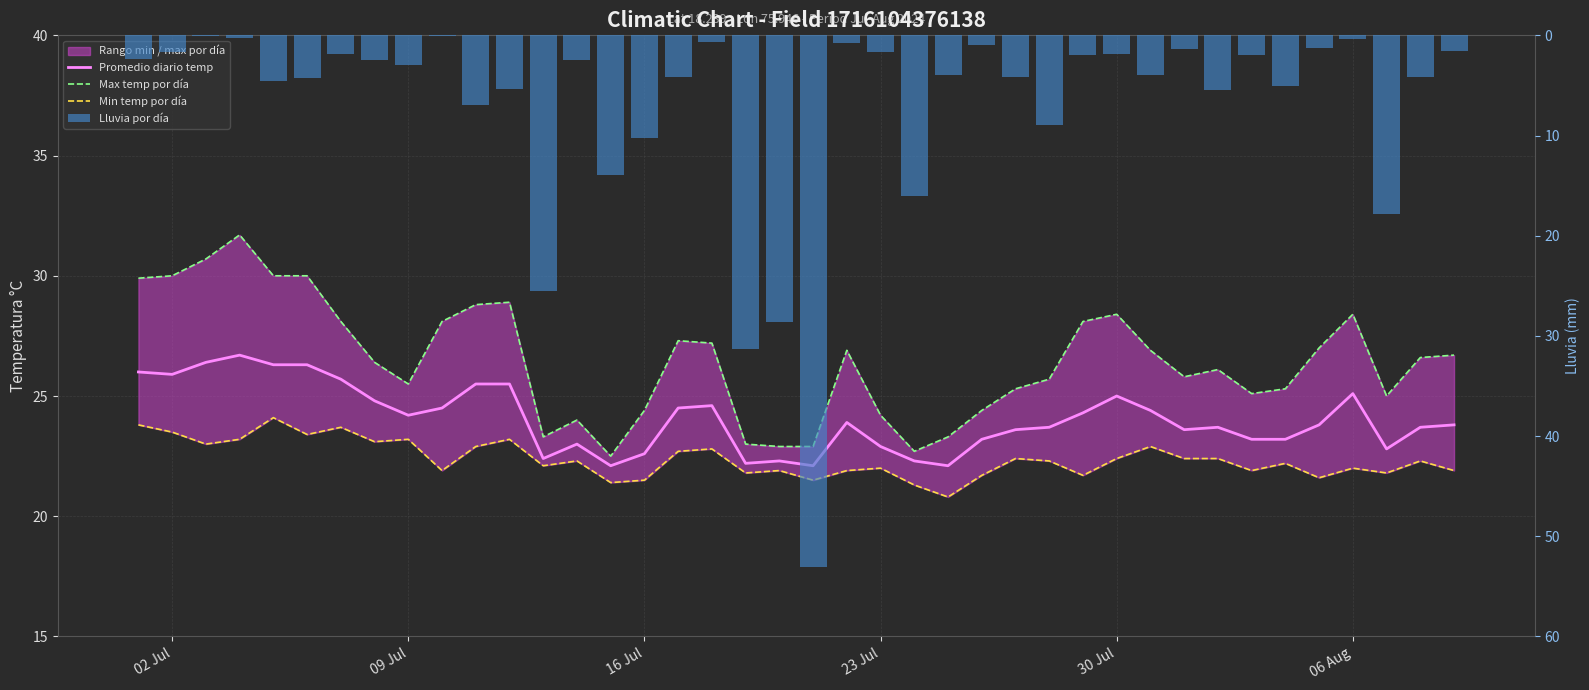

Are the bars grouped side by side (vs. stacked)?

Yes